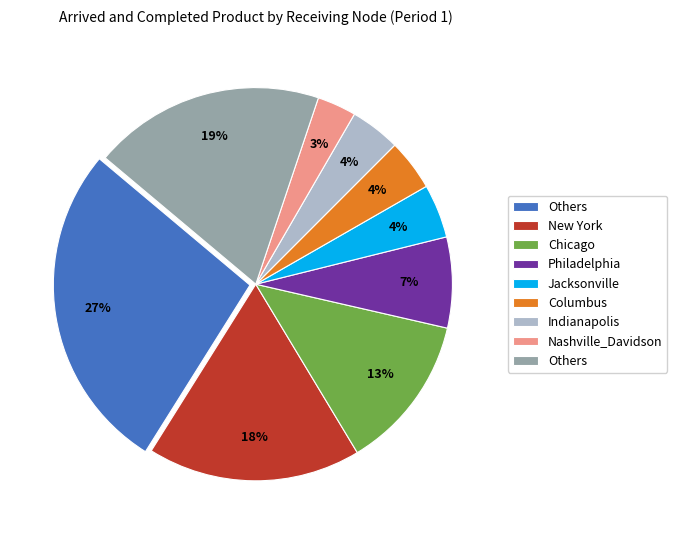

To the nearest percent, what is the difference between the largest and smallest slice percentages?

24%